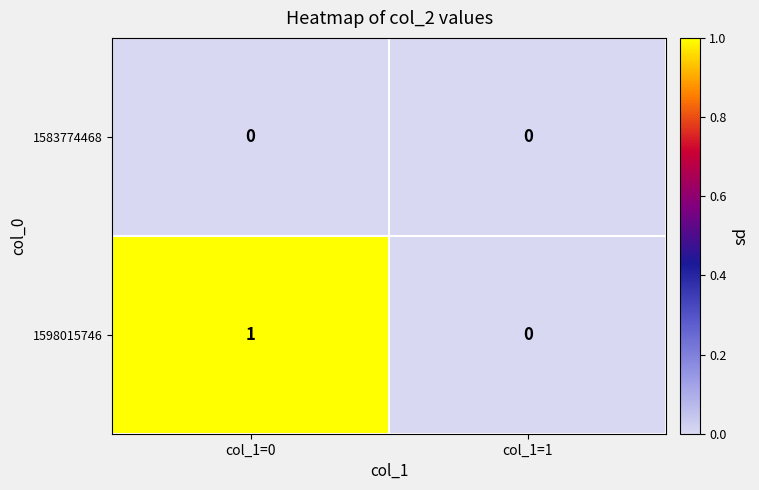

True or false: 1598015746 has a value of 0 at col_1=0.

False